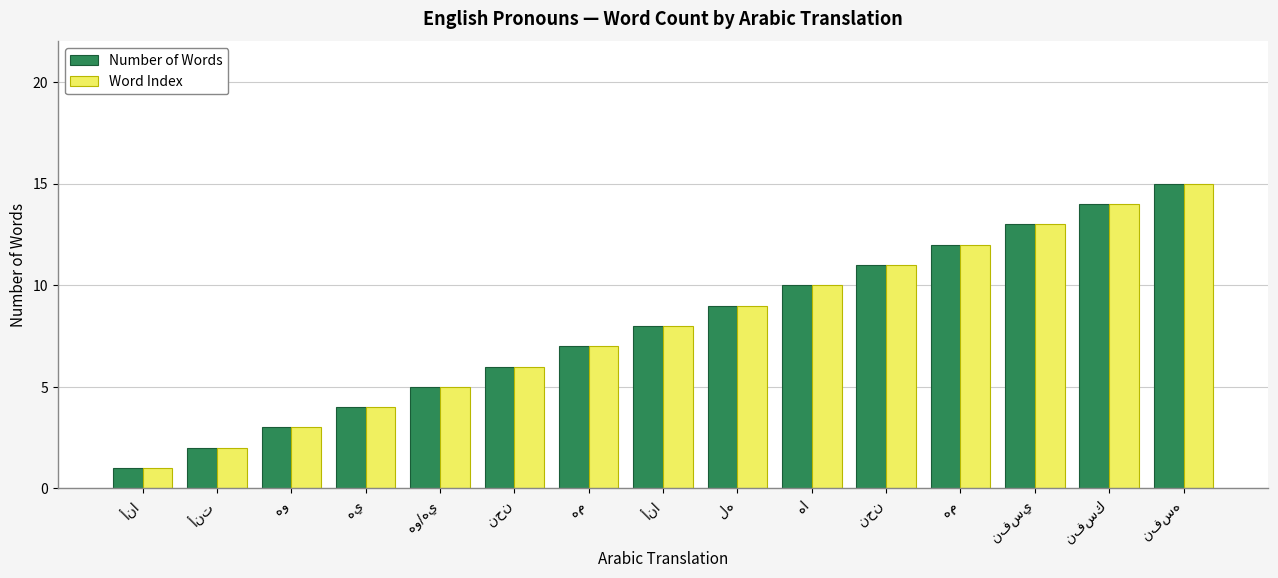

What are all the series names shown in the legend?

Number of Words, Word Index